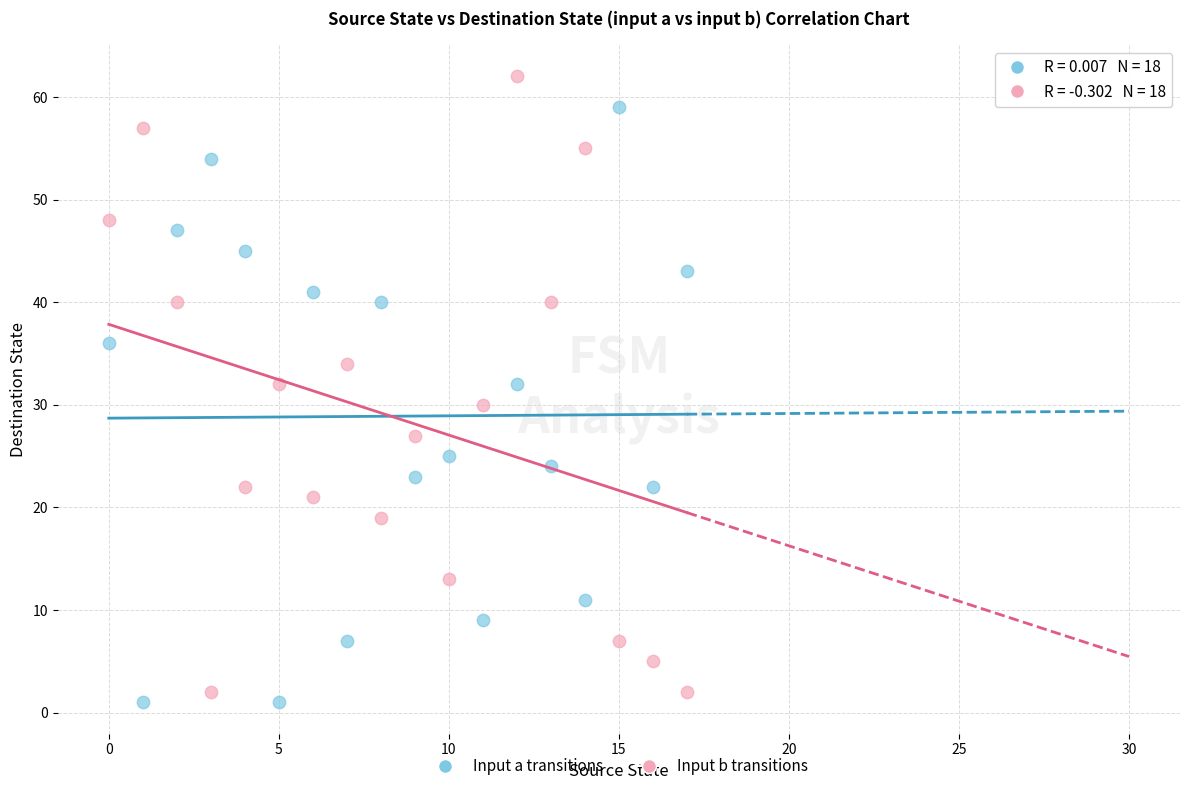

Count the number of points in this scatter plot.

36